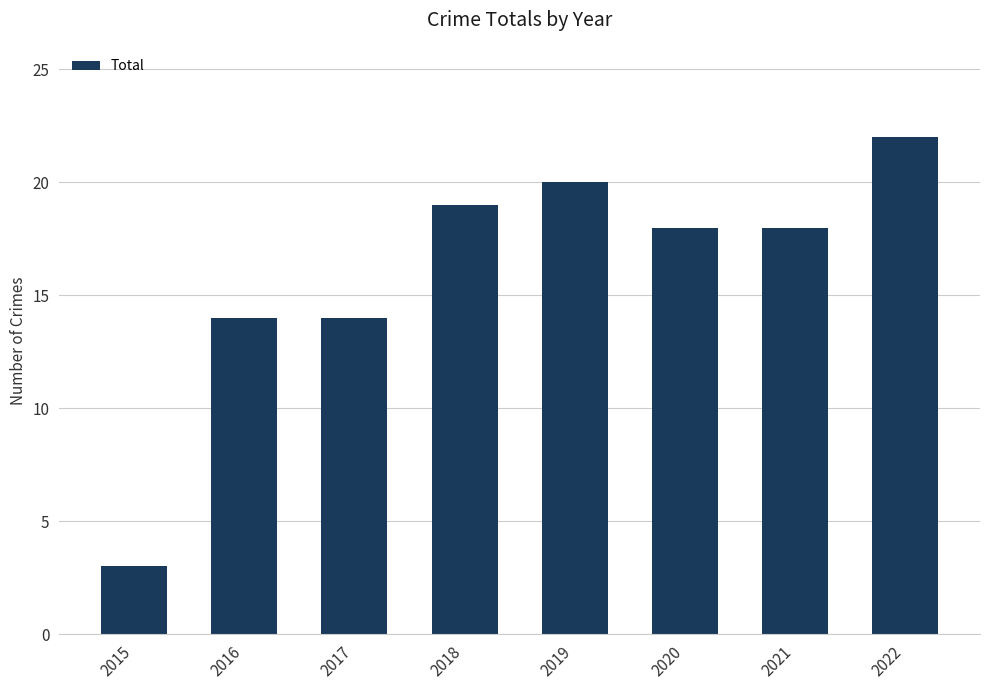

Between 2022 and 2019, which is larger?

2022